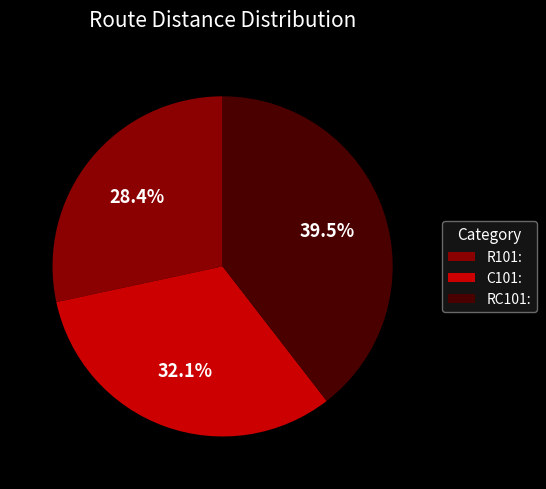

Is C101: the majority of the pie?

No